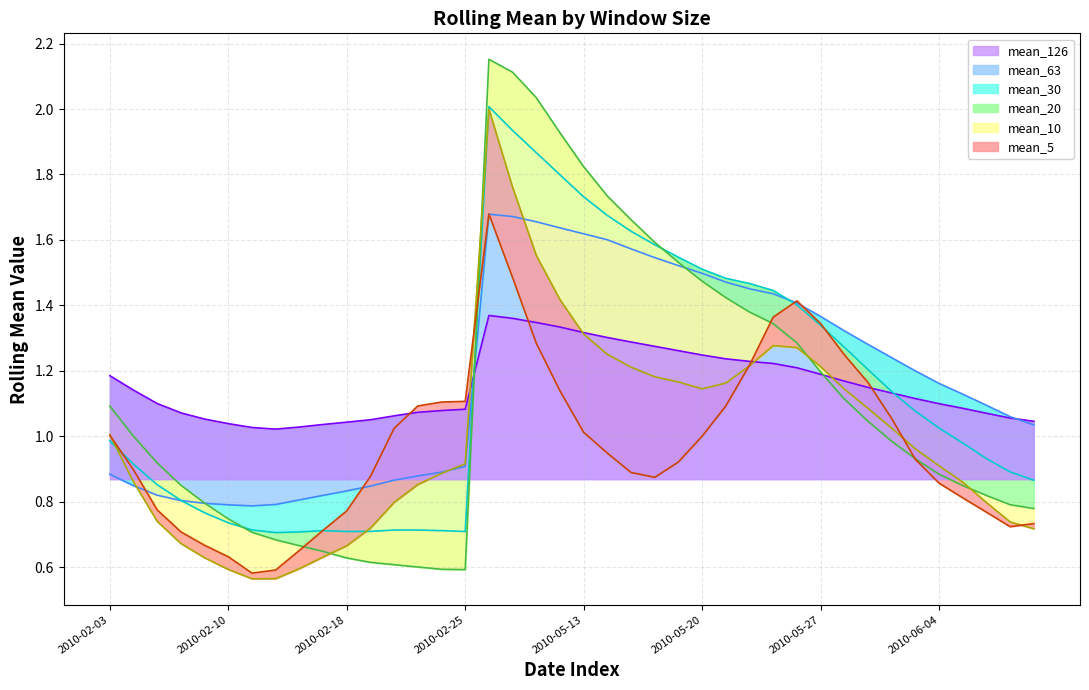

How many lines are shown in the chart?

6